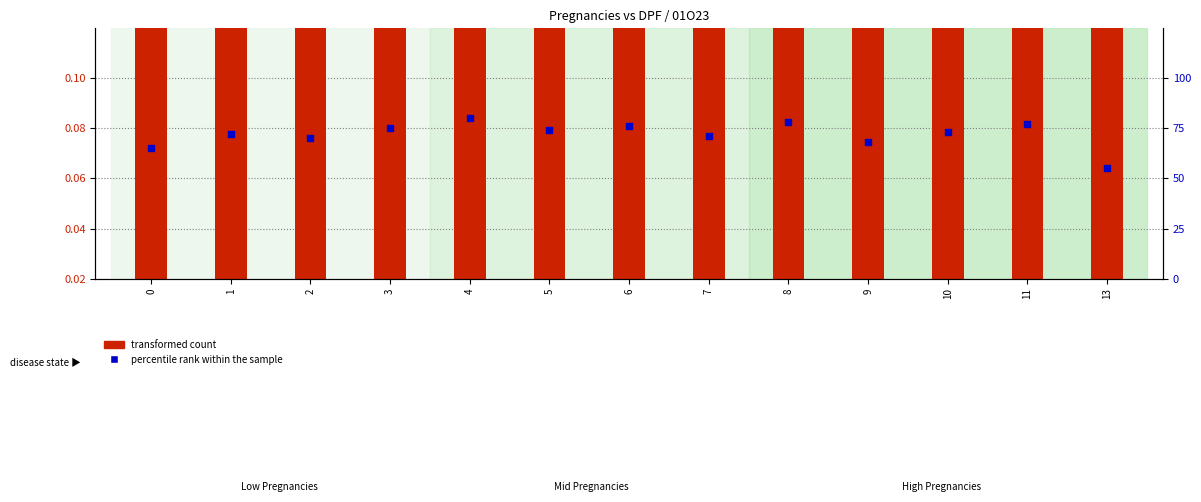

Which series has the largest total across all categories?

percentile rank within the sample